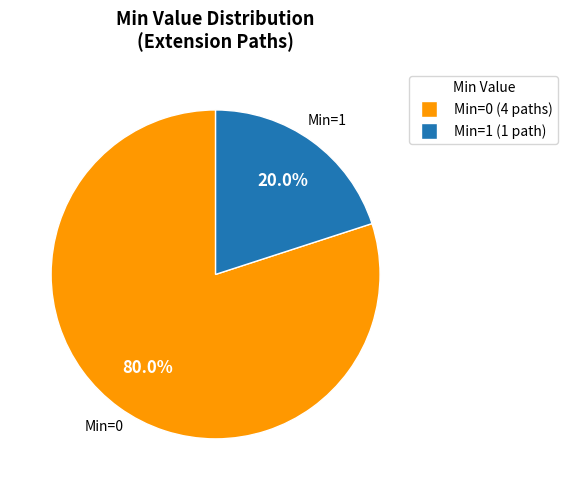

Rank the categories by value from lowest to highest.

Min=1, Min=0